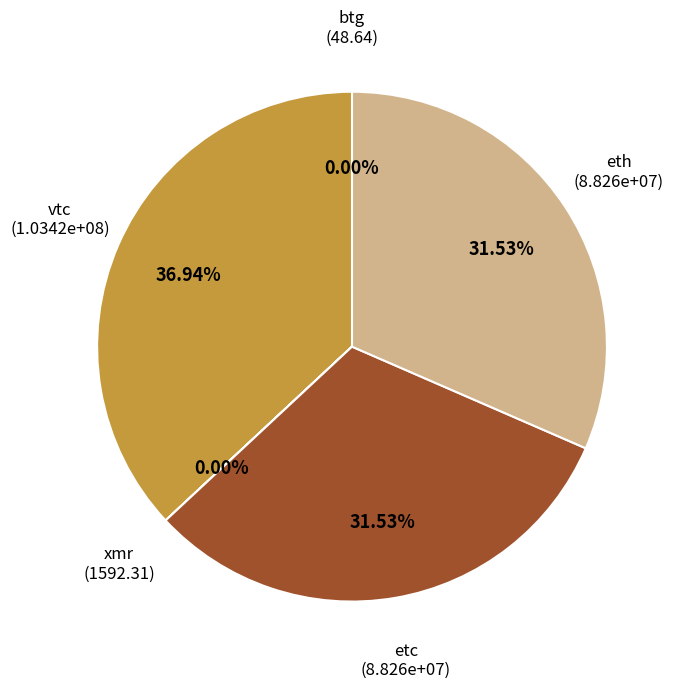

Is there a majority slice in this chart?

No